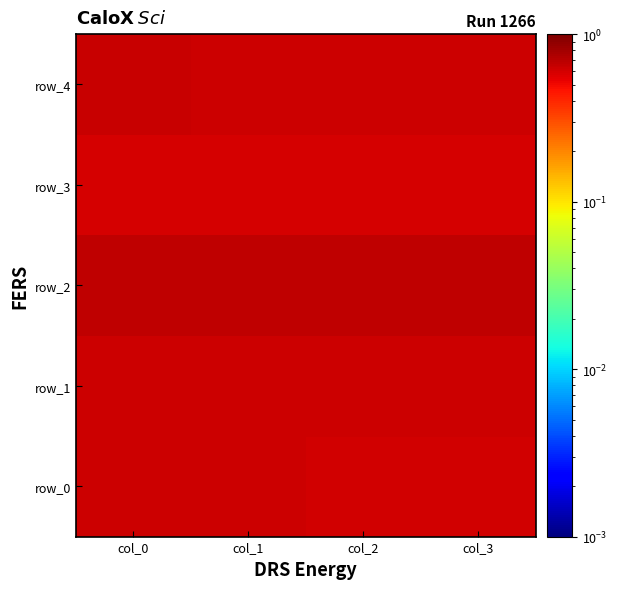

What is the greatest value displayed?

0.7